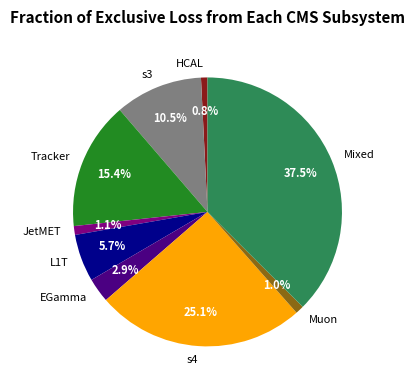

Is Muon the majority of the pie?

No